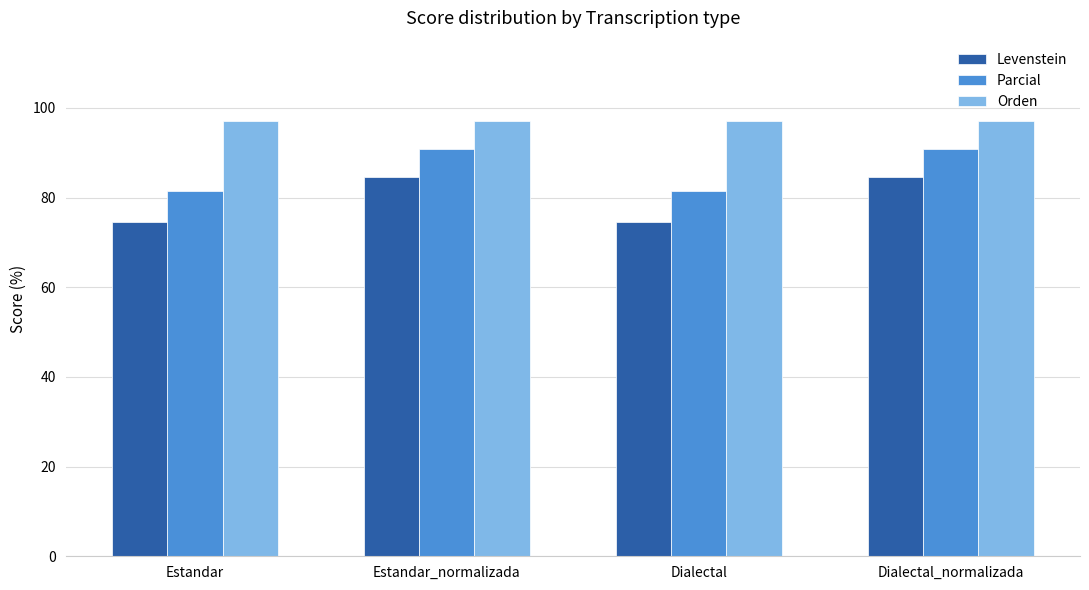

The Levenstein series shows 84.6 at Estandar_normalizada. True or false?

True